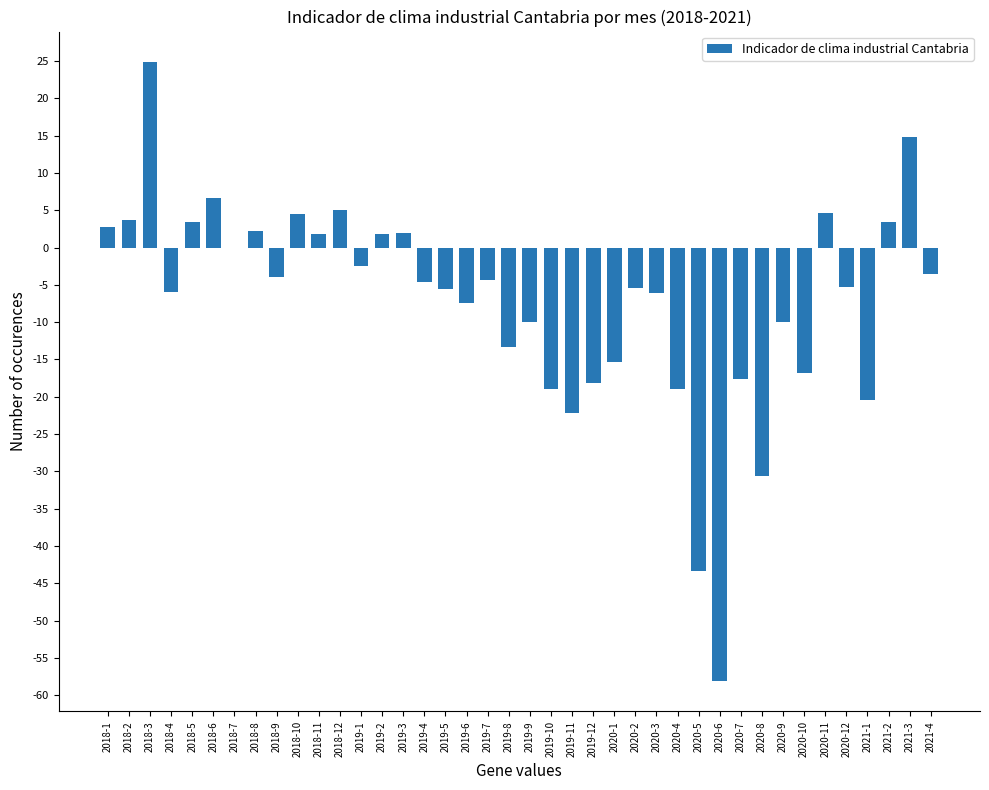

What is the sum of all values?

-287.5